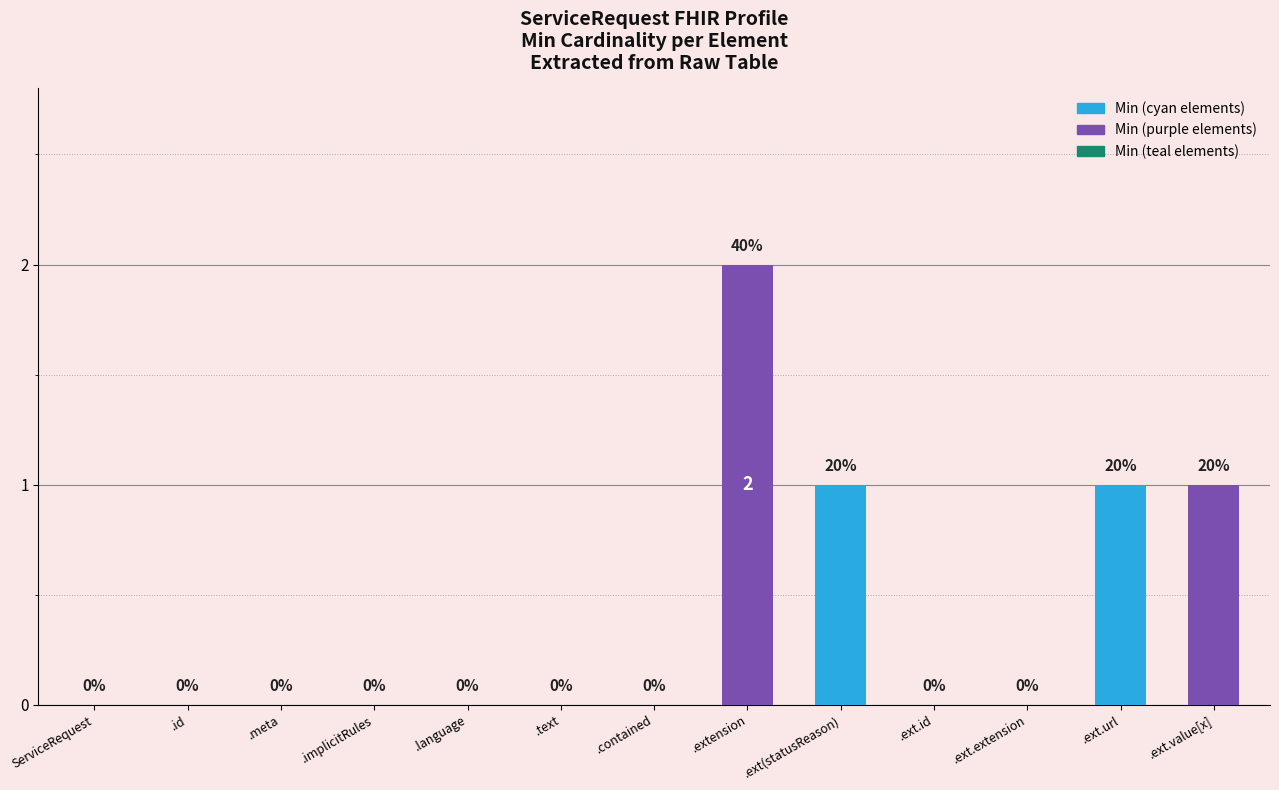

The value at .ext.url is 1. True or false?

True